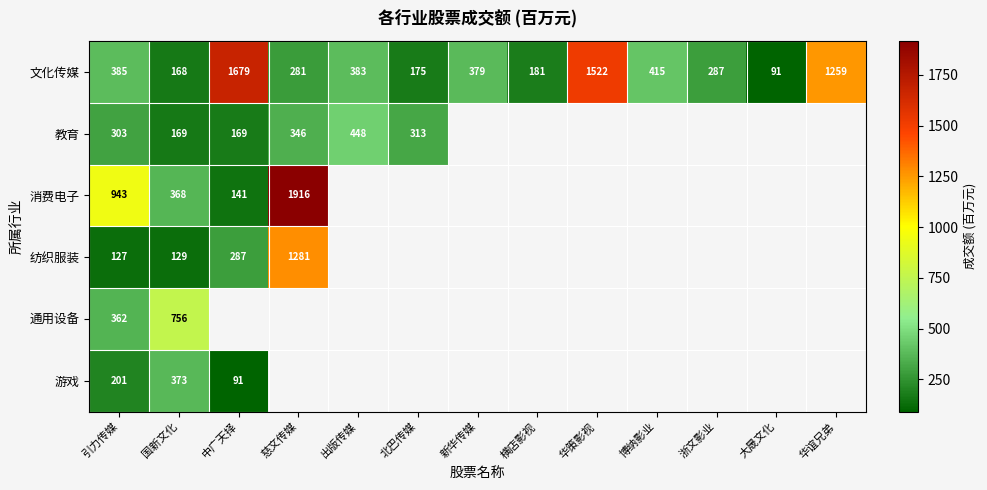

What is the greatest value displayed?

1915.9